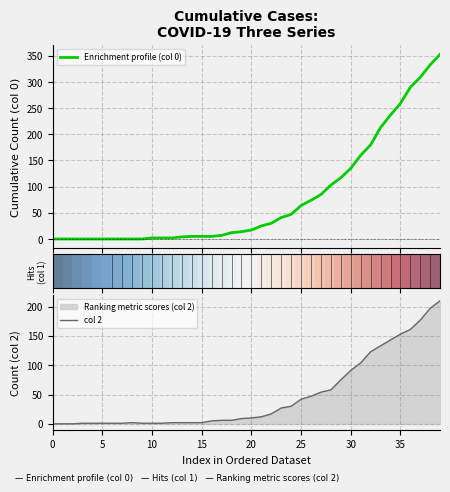

What is the average value of the Enrichment profile (col 0) series?

78